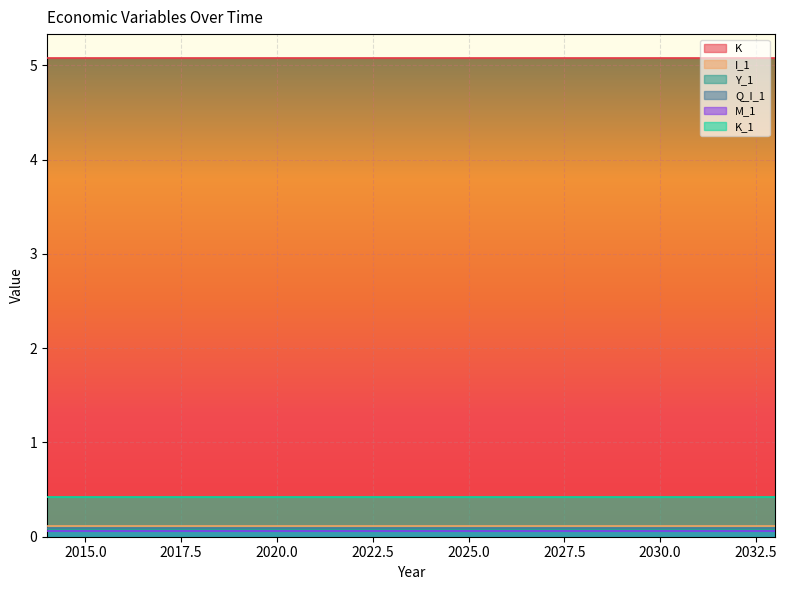

What is the value of the K_1 point at the 5th from the left?

0.4